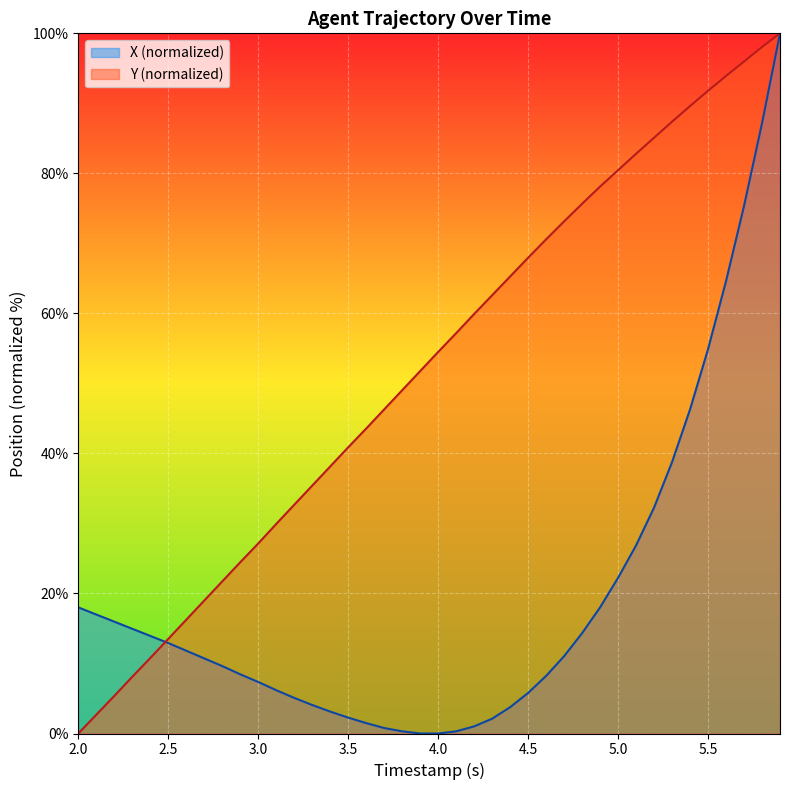

What are all the series names shown in the legend?

X (normalized), Y (normalized)